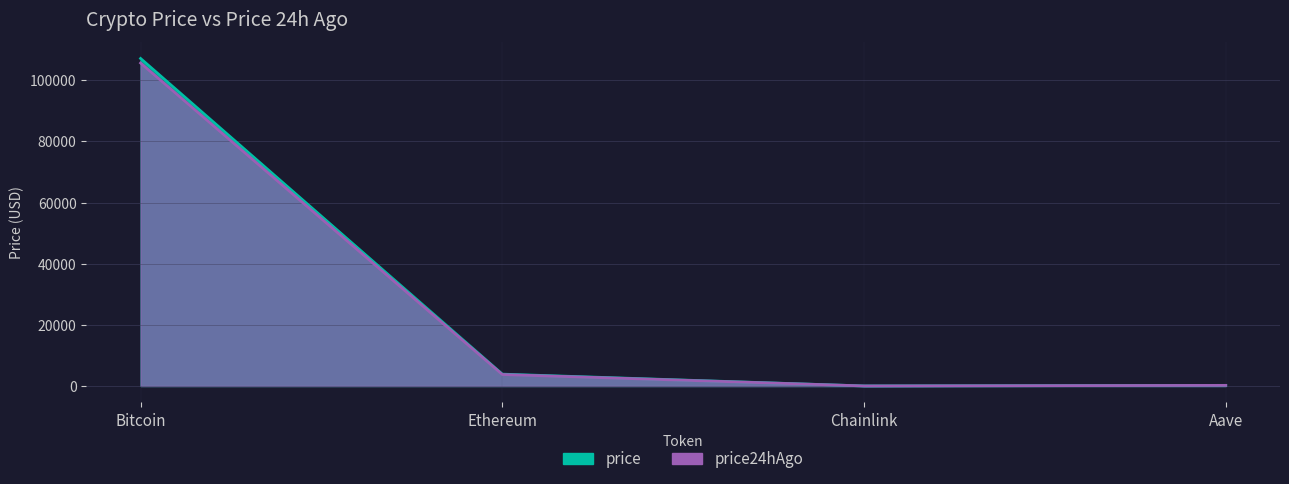

Reading left to right, what are all the values shown in this chart?

price: 107107.0	3878.2	16.8	210.1
price24hAgo: 105621.0	3759.5	16.3	202.5